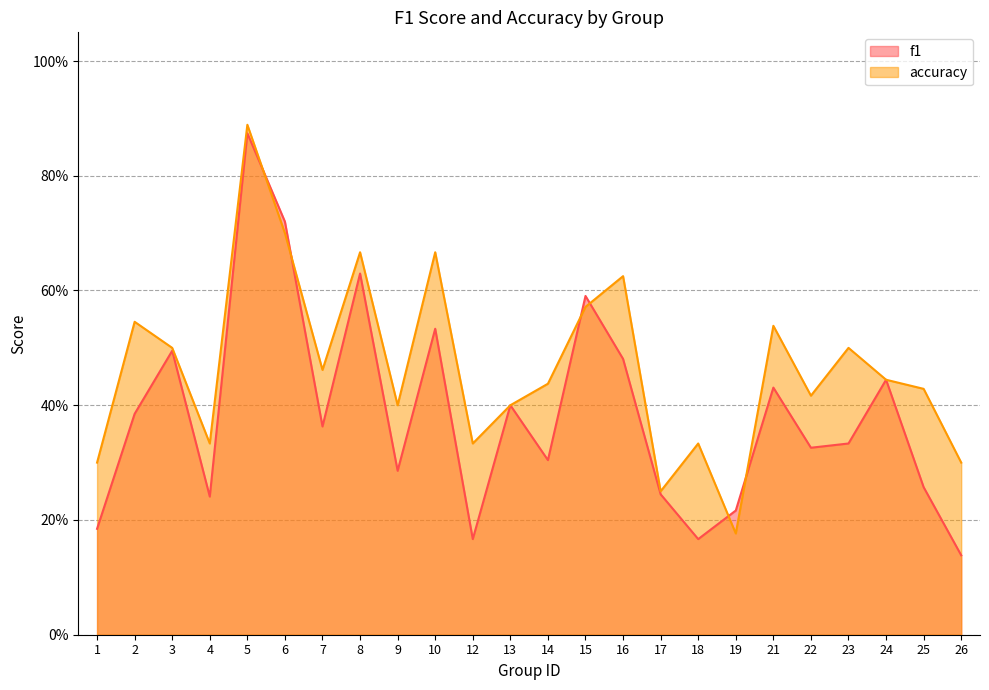

How many lines are shown in the chart?

2